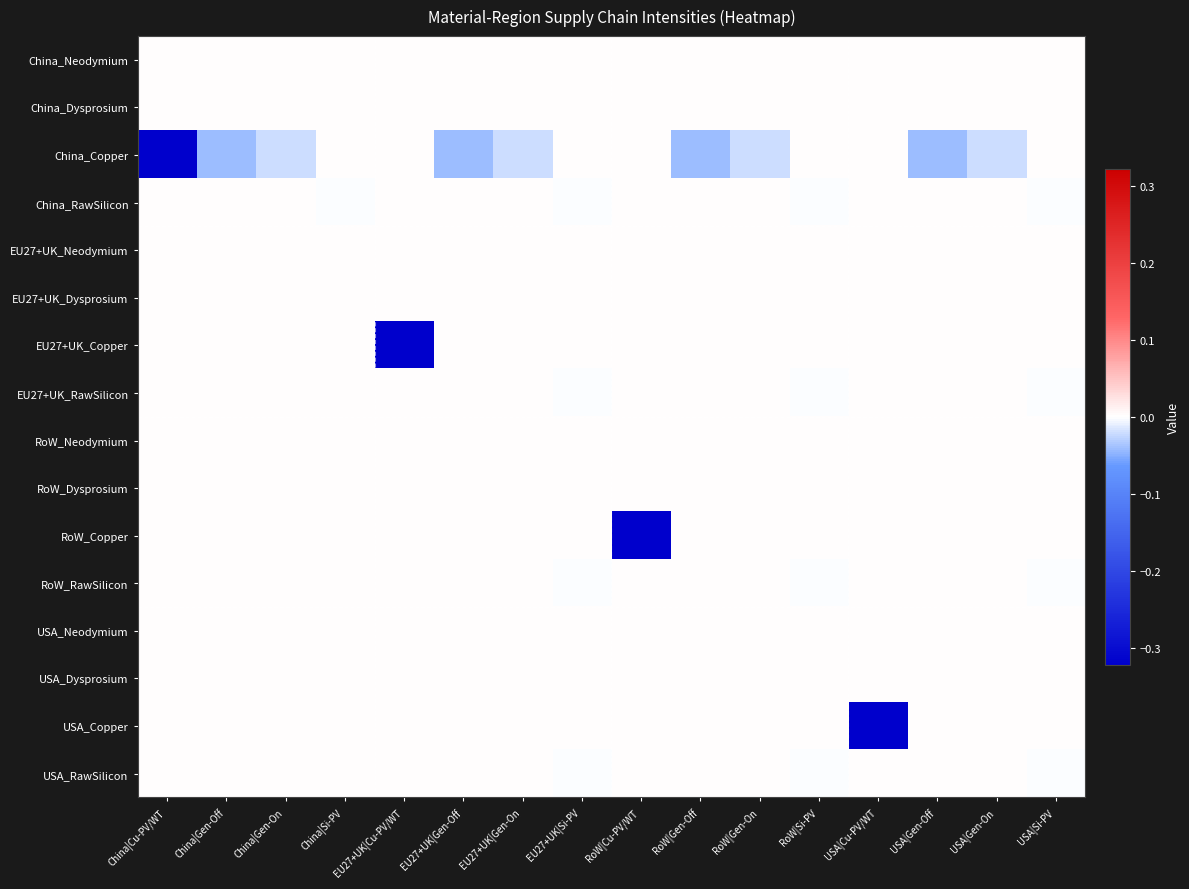

List the series in order of their peak value, highest first.

China_Neodymium, China_Dysprosium, China_Copper, China_RawSilicon, EU27+UK_Neodymium, EU27+UK_Dysprosium, EU27+UK_Copper, EU27+UK_RawSilicon, RoW_Neodymium, RoW_Dysprosium, RoW_Copper, RoW_RawSilicon, USA_Neodymium, USA_Dysprosium, USA_Copper, USA_RawSilicon